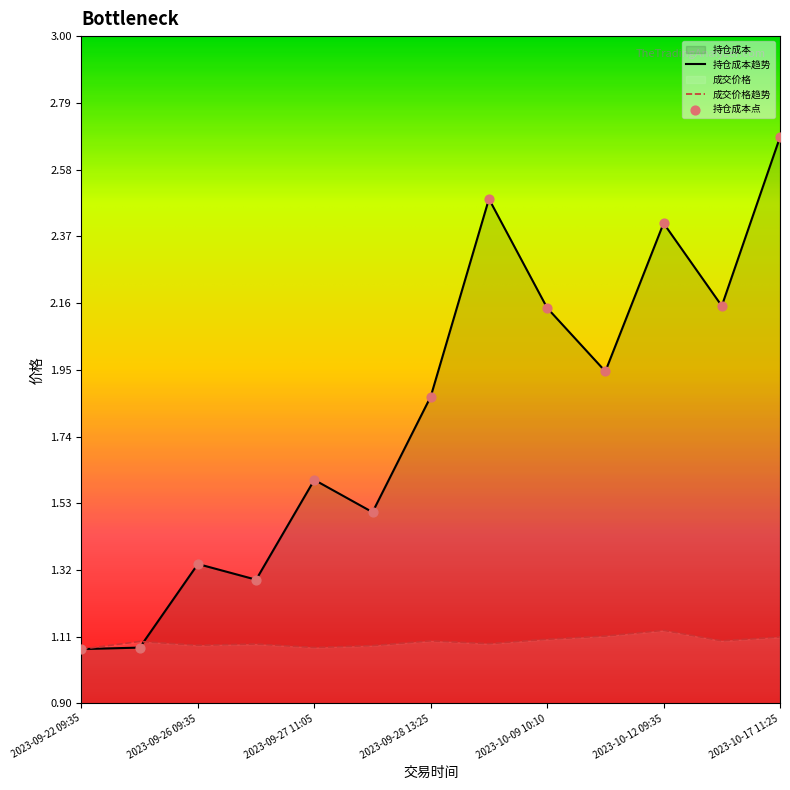

At how many categories does at least one series exceed 2?

5